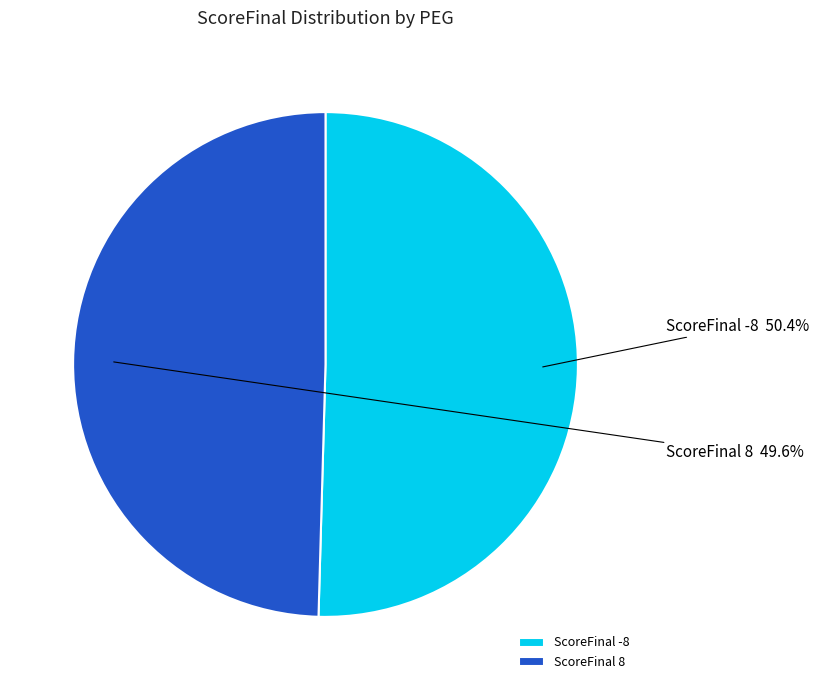

Does any single category account for the majority?

Yes